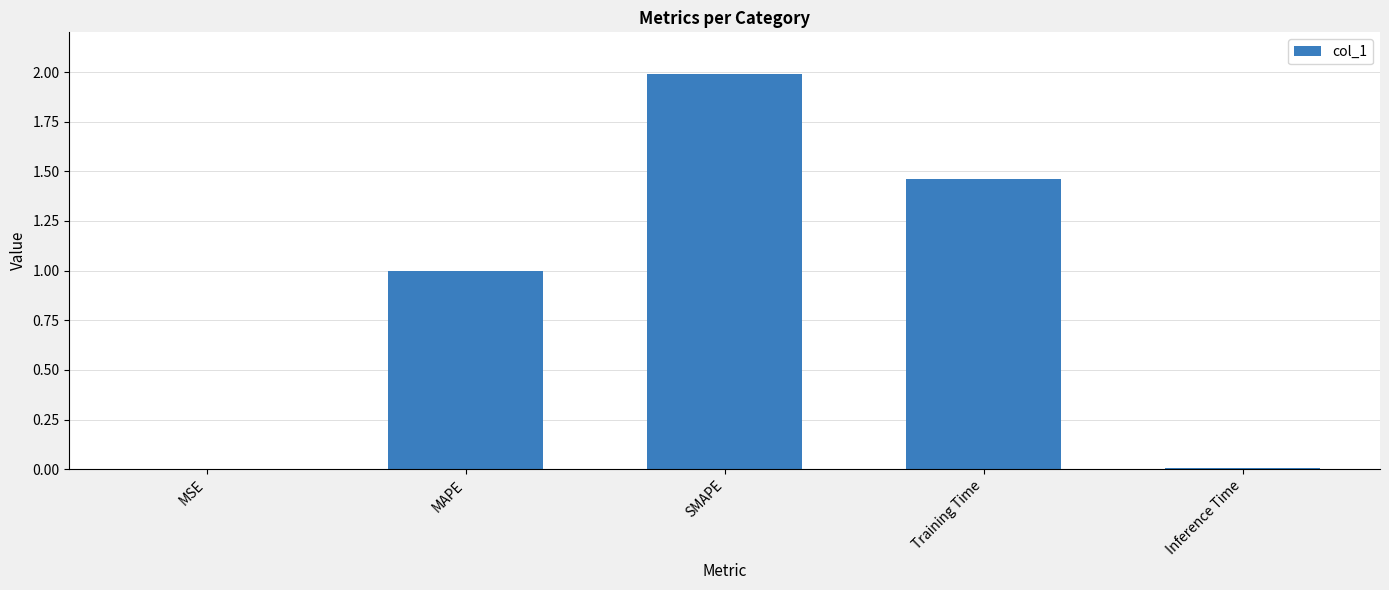

What is the maximum value shown in the chart?

2.0